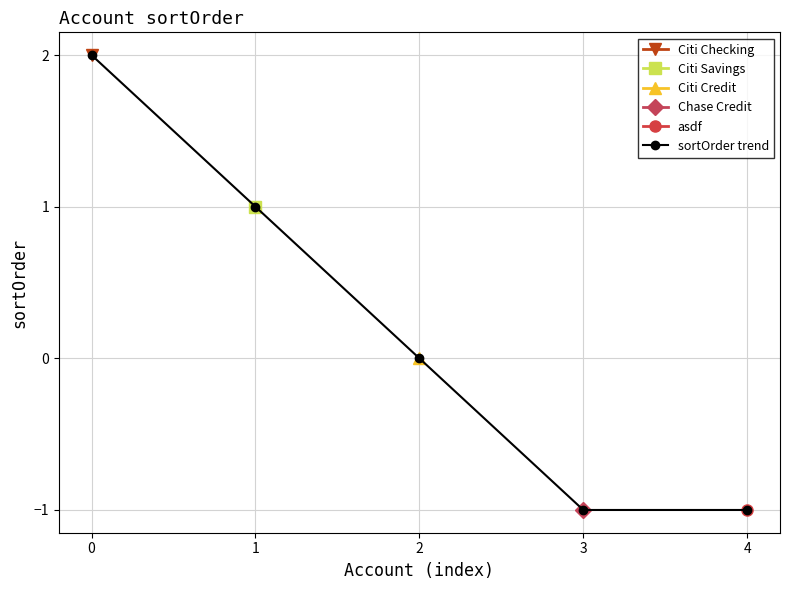

What value does the data have at 1?

1